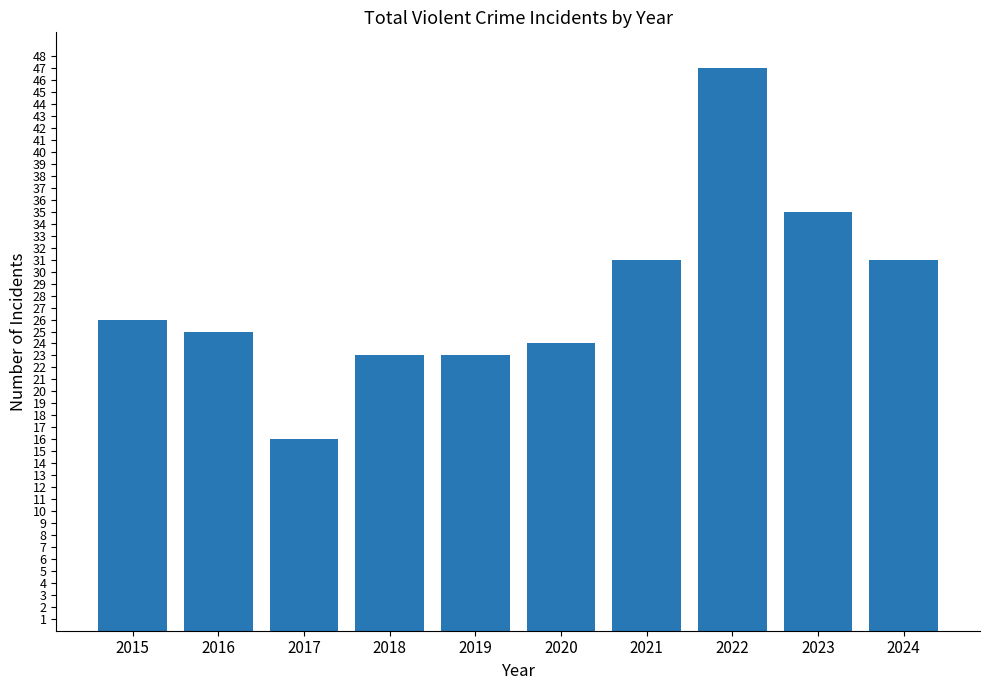

How many bars are there in total?

10